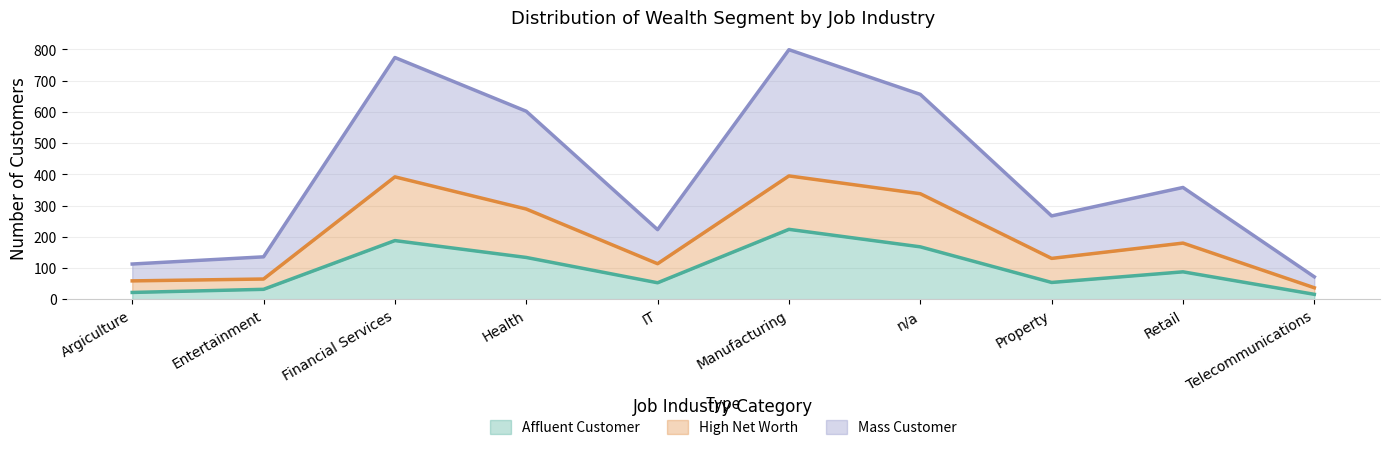

Reading left to right, transcribe all the data shown in this chart.

Affluent Customer: 22	32	188	134	53	224	168	54	88	16
High Net Worth: 59	65	392	289	114	395	338	131	180	37
Mass Customer: 113	136	774	602	223	799	656	267	358	72